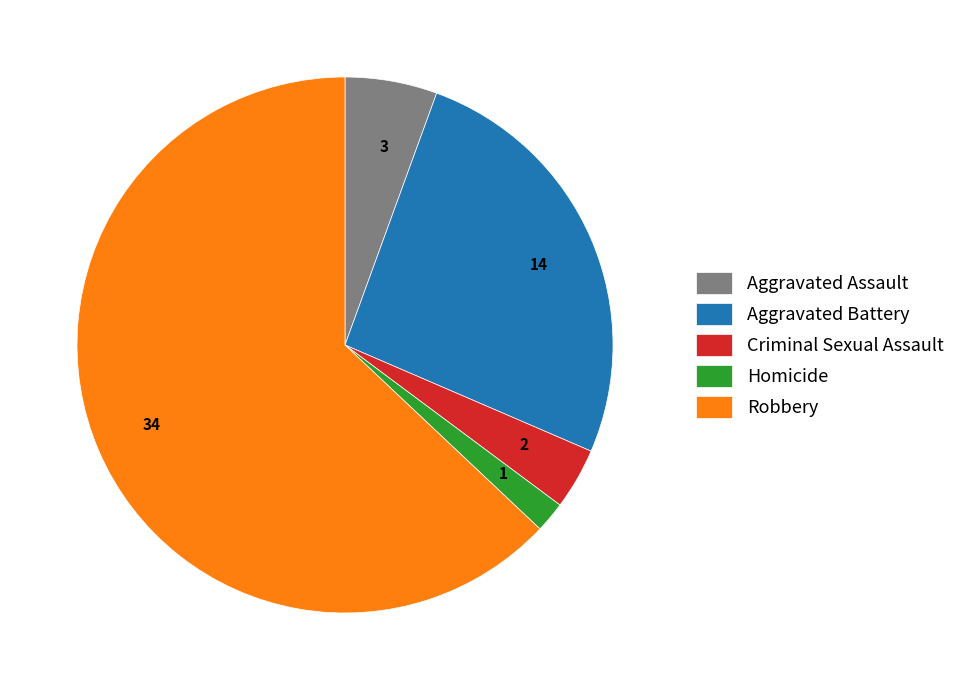

Does any single category account for the majority?

Yes